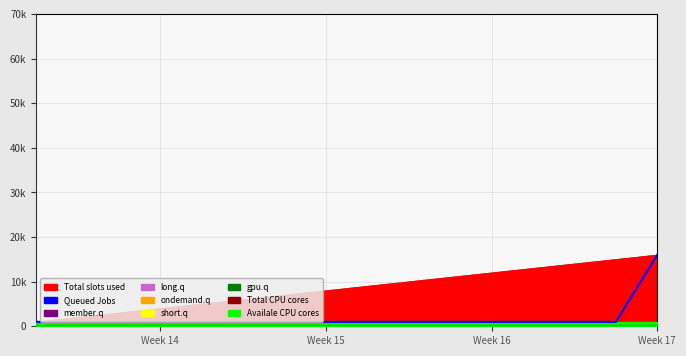

Which category has the highest value in the long.q series?

Week 14